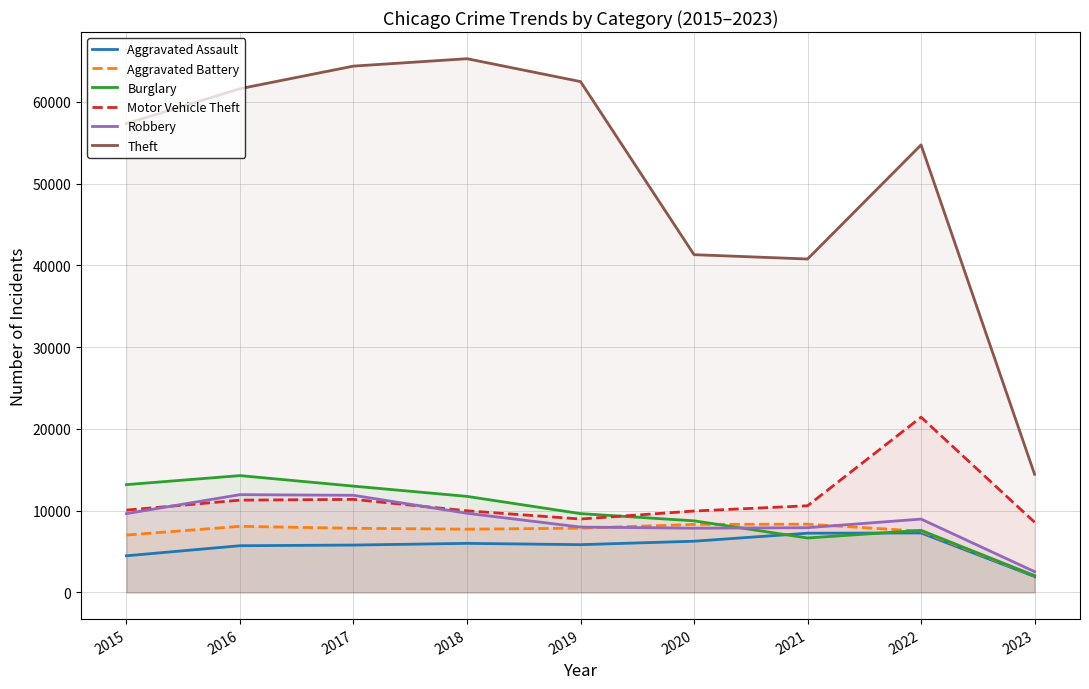

What is the value of the Aggravated Battery point at the 4th from the left?

7734